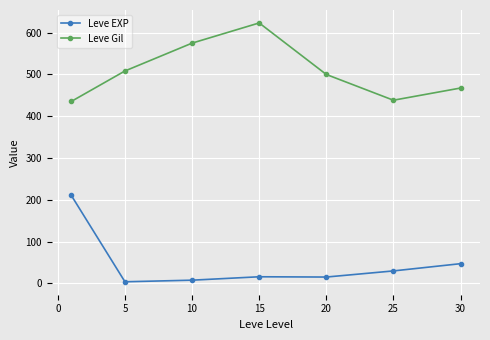

What is the difference between the maximum and minimum values in the Leve EXP series?

207.0